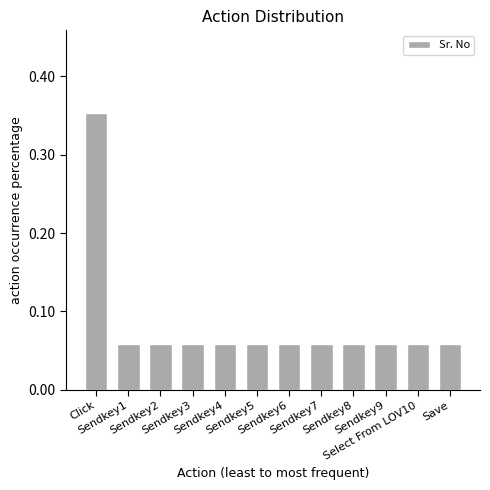

What is the sum of all values?

1.0